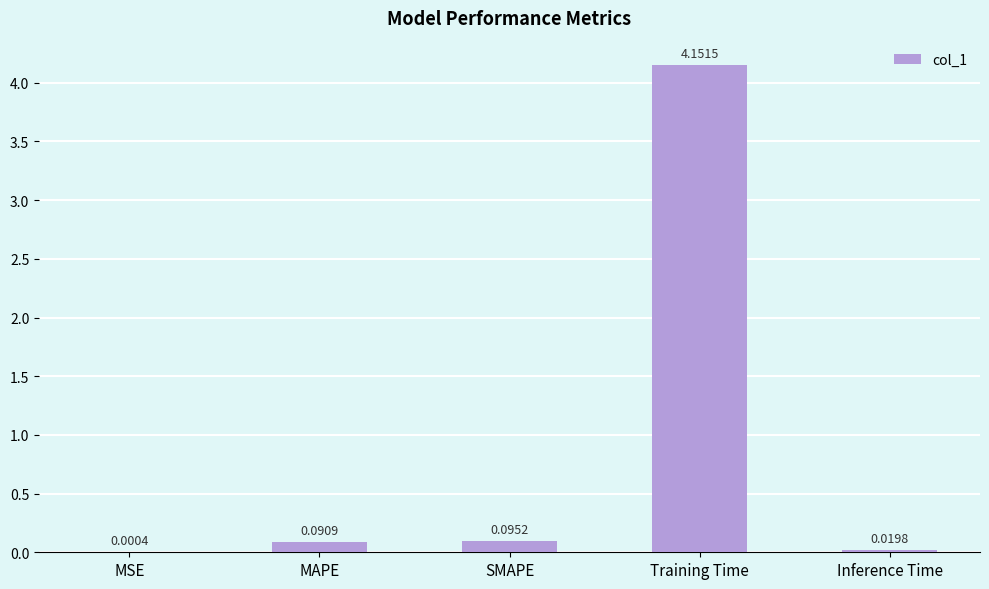

At which category does the chart reach its peak across all series?

Training Time